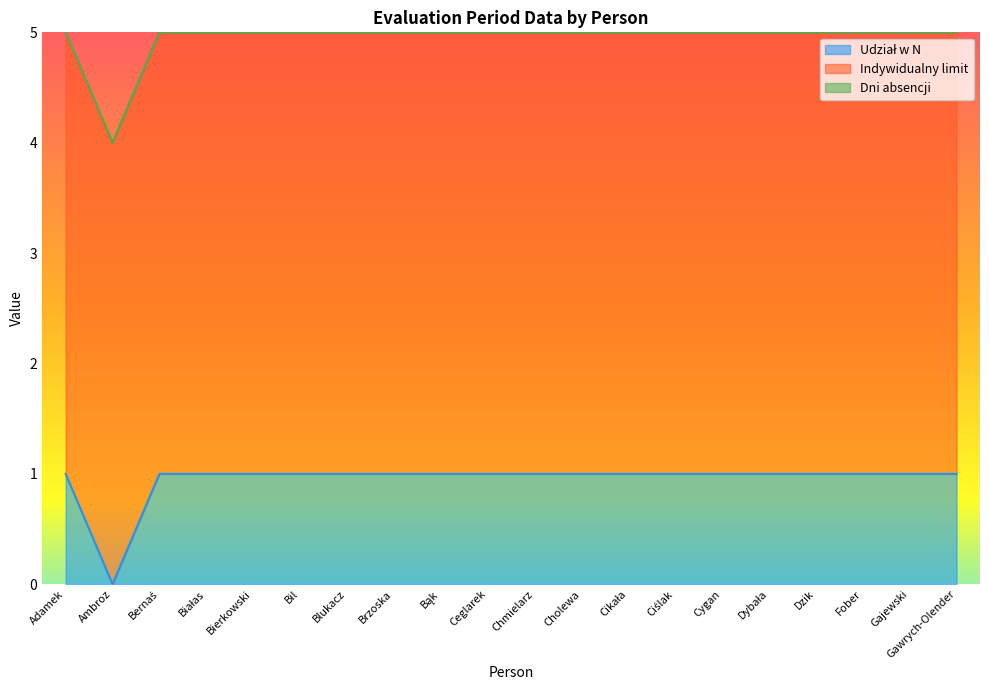

List the labels in order of Udział w N value, largest first.

Adamek, Bernaś, Białas, Bierkowski, Bil, Blukacz, Brzoska, Bąk, Ceglarek, Chmielarz, Cholewa, Cikała, Ciślak, Cygan, Dybała, Dzik, Fober, Gajewski, Gawrych-Olender, Ambroz